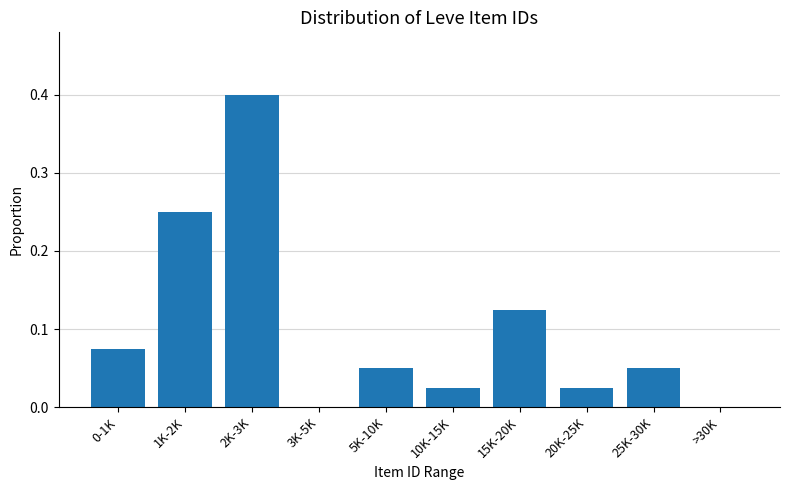

Which has a higher value, 15K-20K or 10K-15K?

15K-20K